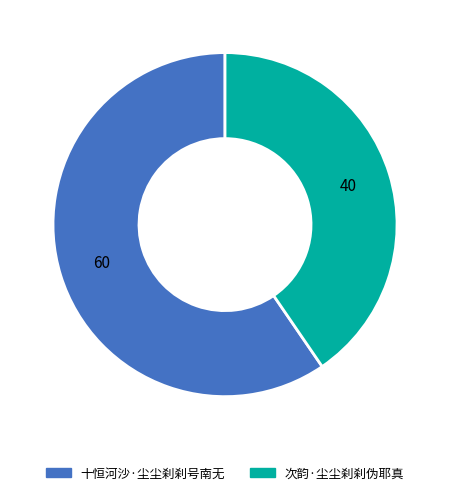

Do 十恒河沙·尘尘刹刹号南无 and 次韵·尘尘刹刹伪耶真 together represent more than half of the pie?

Yes